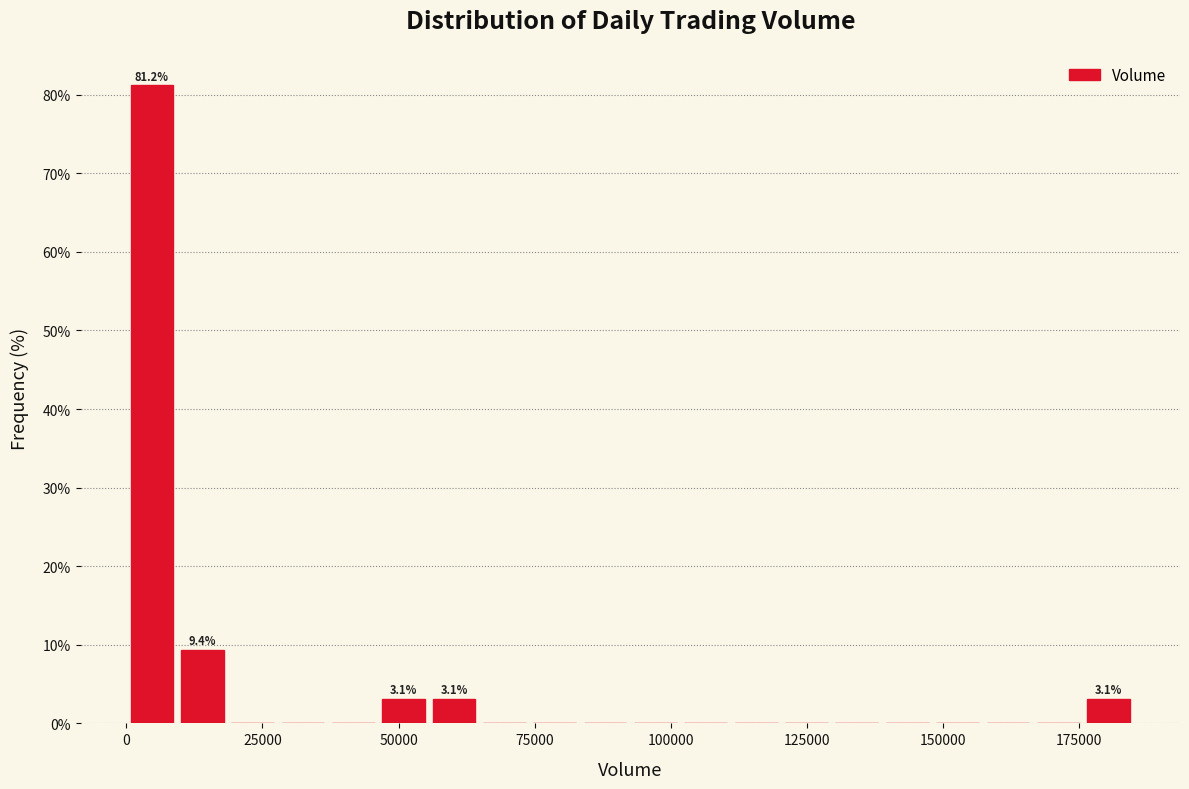

Around what value on the x-axis is the tallest bar? Give the approximate position of its centre, as read against the axis.

5000